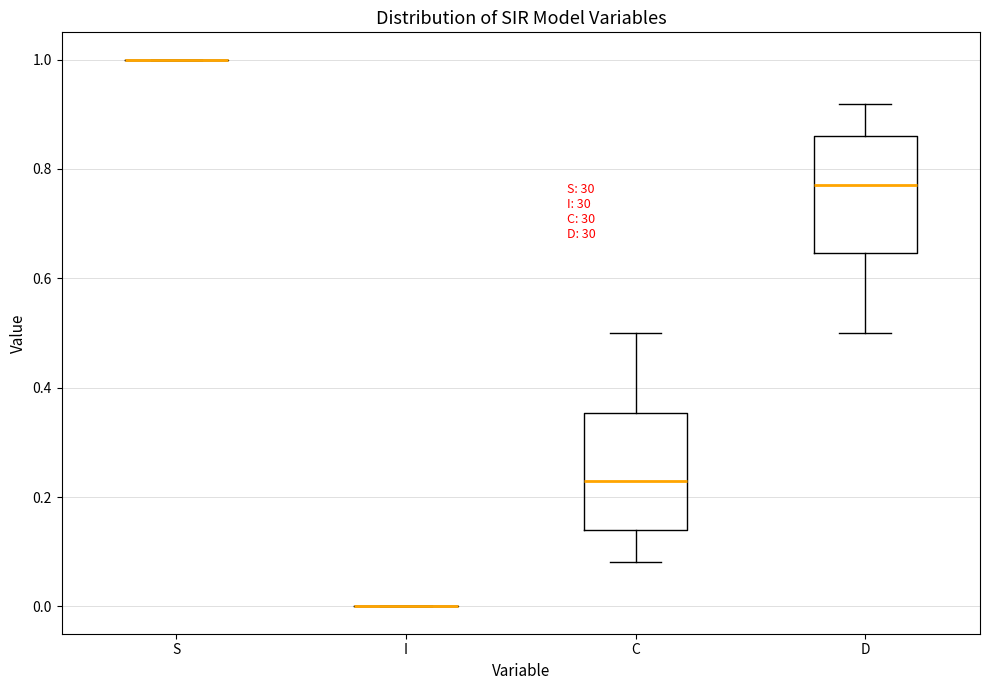

Reading left to right, transcribe this box plot: for each box, give where its median line is, the range the box spans, and where its two whiskers end, as read against the y-axis. The values are not printed on the chart, so give them approximately, as read against the axis.

S: box collapsed to a line at 1.00, whiskers 1.00 to 1.00
I: box collapsed to a line at 0.00, whiskers 0.00 to 0.00
C: median 0.22, box 0.14 to 0.36, whiskers 0.08 to 0.50
D: median 0.78, box 0.64 to 0.86, whiskers 0.50 to 0.92